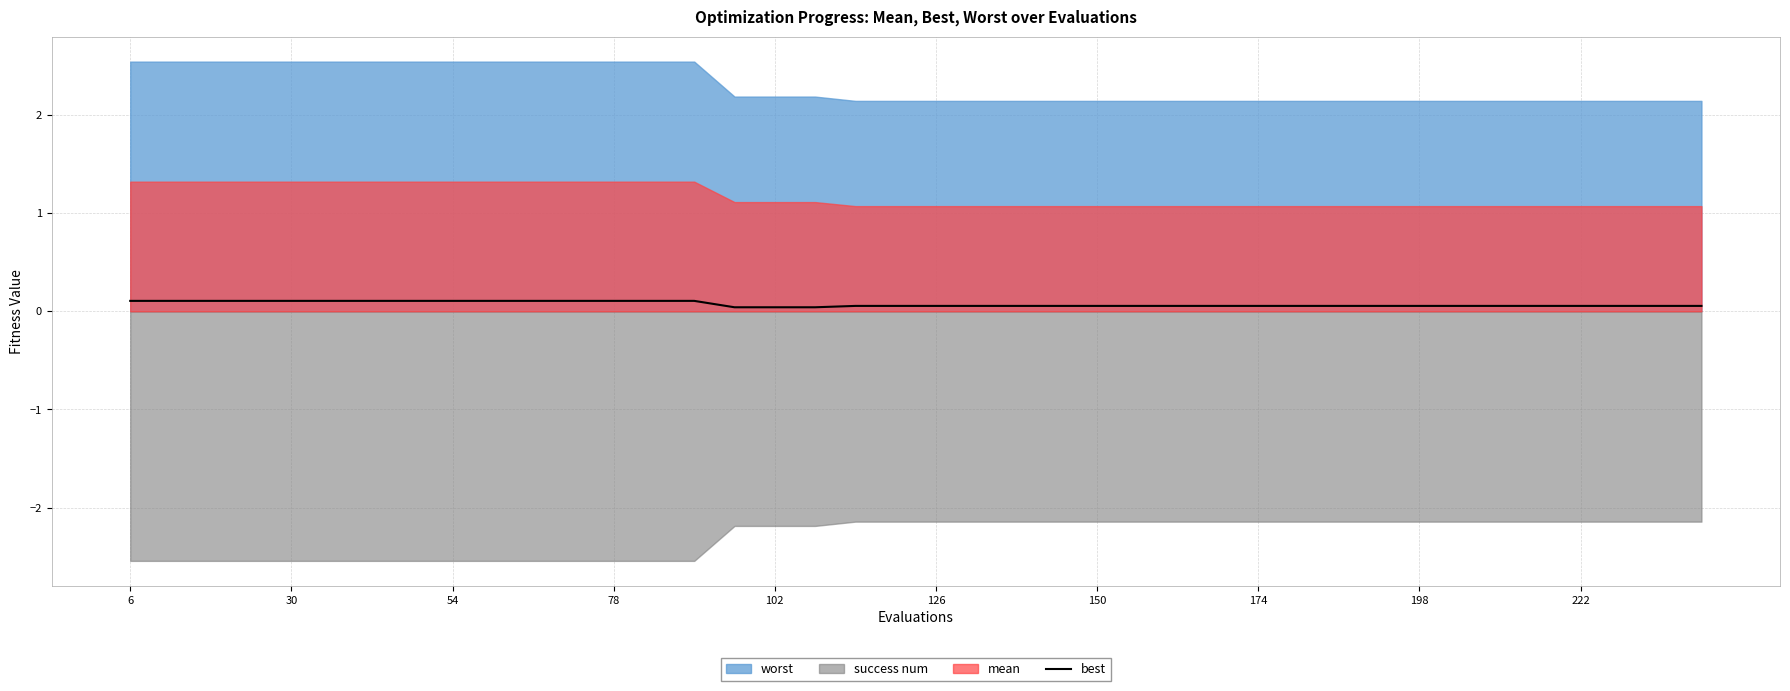

Reading right to left, what are all the values shown in this chart?

0.1	0.1	0.1	0.1	0.1	0.1	0.1	0.1	0.1	0.1	0.1	0.1	0.1	0.1	0.1	0.1	0.1	0.1	0.1	0.1	0.1	0.1	0.0	0.0	0.0	0.1	0.1	0.1	0.1	0.1	0.1	0.1	0.1	0.1	0.1	0.1	0.1	0.1	0.1	0.1